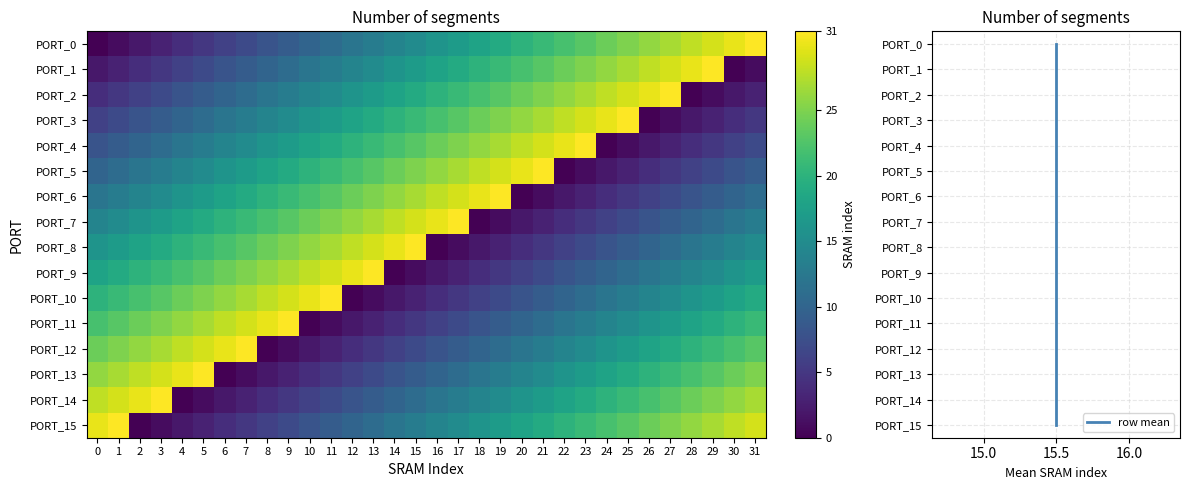

Reading right to left, what are all the values shown in this chart?

PORT_0: 31=31	30=30	29=29	28=28	27=27	26=26	25=25	24=24	23=23	22=22	21=21	20=20	19=19	18=18	17=17	16=16	15=15	14=14	13=13	12=12	11=11	10=10	9=9	8=8	7=7	6=6	5=5	4=4	3=3	2=2	1=1	0=0
PORT_1: 31=1	30=0	29=31	28=30	27=29	26=28	25=27	24=26	23=25	22=24	21=23	20=22	19=21	18=20	17=19	16=18	15=17	14=16	13=15	12=14	11=13	10=12	9=11	8=10	7=9	6=8	5=7	4=6	3=5	2=4	1=3	0=2
PORT_2: 31=3	30=2	29=1	28=0	27=31	26=30	25=29	24=28	23=27	22=26	21=25	20=24	19=23	18=22	17=21	16=20	15=19	14=18	13=17	12=16	11=15	10=14	9=13	8=12	7=11	6=10	5=9	4=8	3=7	2=6	1=5	0=4
PORT_3: 31=5	30=4	29=3	28=2	27=1	26=0	25=31	24=30	23=29	22=28	21=27	20=26	19=25	18=24	17=23	16=22	15=21	14=20	13=19	12=18	11=17	10=16	9=15	8=14	7=13	6=12	5=11	4=10	3=9	2=8	1=7	0=6
PORT_4: 31=7	30=6	29=5	28=4	27=3	26=2	25=1	24=0	23=31	22=30	21=29	20=28	19=27	18=26	17=25	16=24	15=23	14=22	13=21	12=20	11=19	10=18	9=17	8=16	7=15	6=14	5=13	4=12	3=11	2=10	1=9	0=8
PORT_5: 31=9	30=8	29=7	28=6	27=5	26=4	25=3	24=2	23=1	22=0	21=31	20=30	19=29	18=28	17=27	16=26	15=25	14=24	13=23	12=22	11=21	10=20	9=19	8=18	7=17	6=16	5=15	4=14	3=13	2=12	1=11	0=10
PORT_6: 31=11	30=10	29=9	28=8	27=7	26=6	25=5	24=4	23=3	22=2	21=1	20=0	19=31	18=30	17=29	16=28	15=27	14=26	13=25	12=24	11=23	10=22	9=21	8=20	7=19	6=18	5=17	4=16	3=15	2=14	1=13	0=12
PORT_7: 31=13	30=12	29=11	28=10	27=9	26=8	25=7	24=6	23=5	22=4	21=3	20=2	19=1	18=0	17=31	16=30	15=29	14=28	13=27	12=26	11=25	10=24	9=23	8=22	7=21	6=20	5=19	4=18	3=17	2=16	1=15	0=14
PORT_8: 31=15	30=14	29=13	28=12	27=11	26=10	25=9	24=8	23=7	22=6	21=5	20=4	19=3	18=2	17=1	16=0	15=31	14=30	13=29	12=28	11=27	10=26	9=25	8=24	7=23	6=22	5=21	4=20	3=19	2=18	1=17	0=16
PORT_9: 31=17	30=16	29=15	28=14	27=13	26=12	25=11	24=10	23=9	22=8	21=7	20=6	19=5	18=4	17=3	16=2	15=1	14=0	13=31	12=30	11=29	10=28	9=27	8=26	7=25	6=24	5=23	4=22	3=21	2=20	1=19	0=18
PORT_10: 31=19	30=18	29=17	28=16	27=15	26=14	25=13	24=12	23=11	22=10	21=9	20=8	19=7	18=6	17=5	16=4	15=3	14=2	13=1	12=0	11=31	10=30	9=29	8=28	7=27	6=26	5=25	4=24	3=23	2=22	1=21	0=20
PORT_11: 31=21	30=20	29=19	28=18	27=17	26=16	25=15	24=14	23=13	22=12	21=11	20=10	19=9	18=8	17=7	16=6	15=5	14=4	13=3	12=2	11=1	10=0	9=31	8=30	7=29	6=28	5=27	4=26	3=25	2=24	1=23	0=22
PORT_12: 31=23	30=22	29=21	28=20	27=19	26=18	25=17	24=16	23=15	22=14	21=13	20=12	19=11	18=10	17=9	16=8	15=7	14=6	13=5	12=4	11=3	10=2	9=1	8=0	7=31	6=30	5=29	4=28	3=27	2=26	1=25	0=24
PORT_13: 31=25	30=24	29=23	28=22	27=21	26=20	25=19	24=18	23=17	22=16	21=15	20=14	19=13	18=12	17=11	16=10	15=9	14=8	13=7	12=6	11=5	10=4	9=3	8=2	7=1	6=0	5=31	4=30	3=29	2=28	1=27	0=26
PORT_14: 31=27	30=26	29=25	28=24	27=23	26=22	25=21	24=20	23=19	22=18	21=17	20=16	19=15	18=14	17=13	16=12	15=11	14=10	13=9	12=8	11=7	10=6	9=5	8=4	7=3	6=2	5=1	4=0	3=31	2=30	1=29	0=28
PORT_15: 31=29	30=28	29=27	28=26	27=25	26=24	25=23	24=22	23=21	22=20	21=19	20=18	19=17	18=16	17=15	16=14	15=13	14=12	13=11	12=10	11=9	10=8	9=7	8=6	7=5	6=4	5=3	4=2	3=1	2=0	1=31	0=30